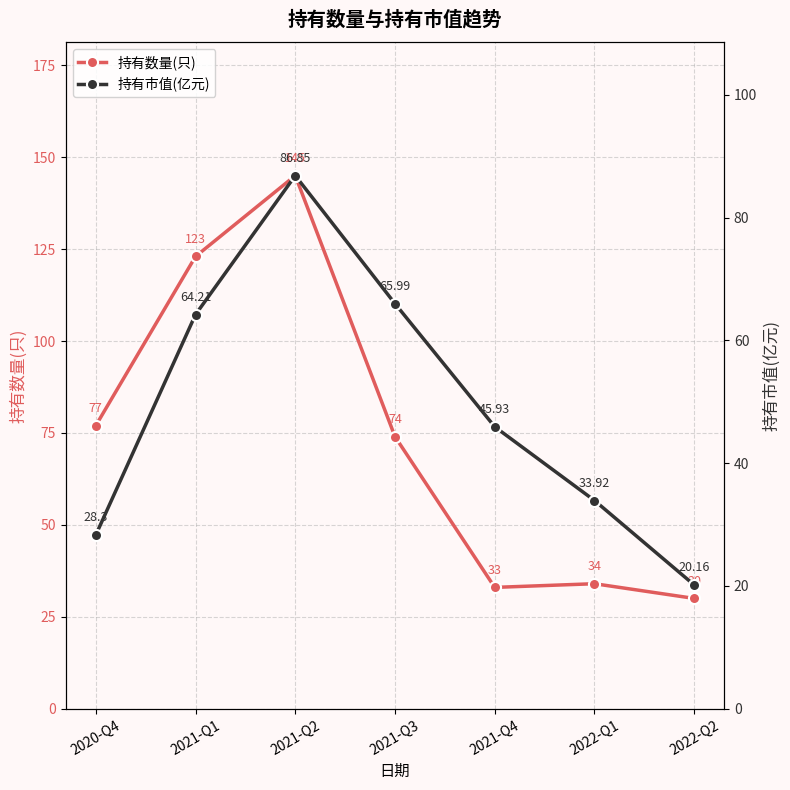

Which series ends up on top after the final intersection of 持有市值(亿元) and 持有数量(只)?

持有数量(只)